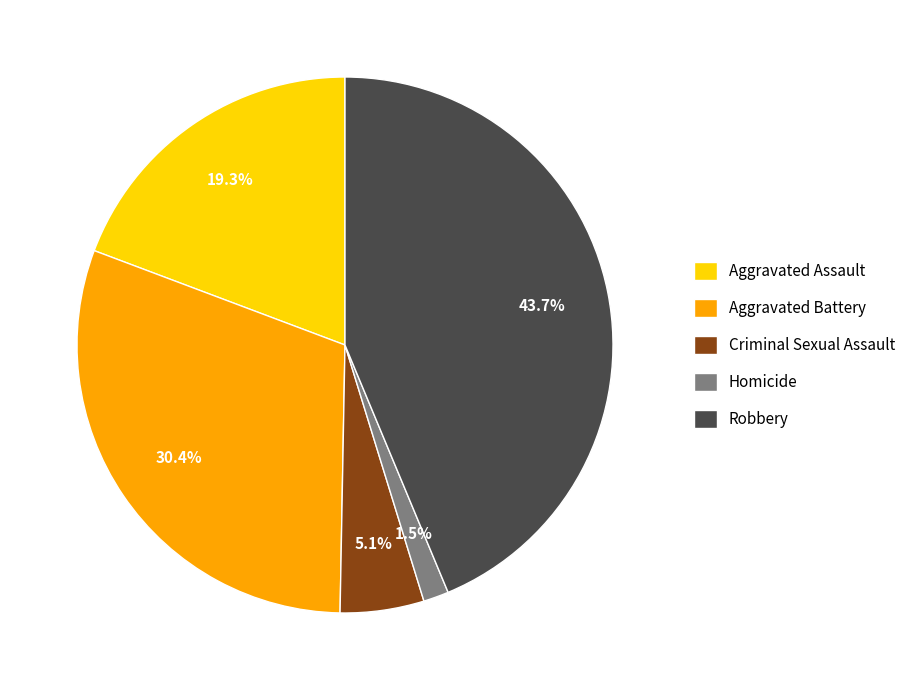

Does any single category account for the majority?

No